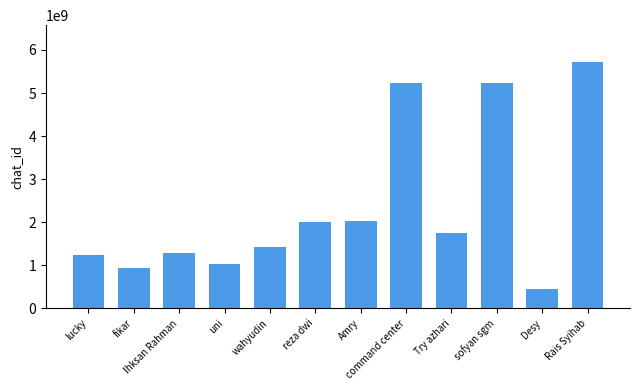

What is the ratio of the value at Desy to the value at wahyudin?

0.3